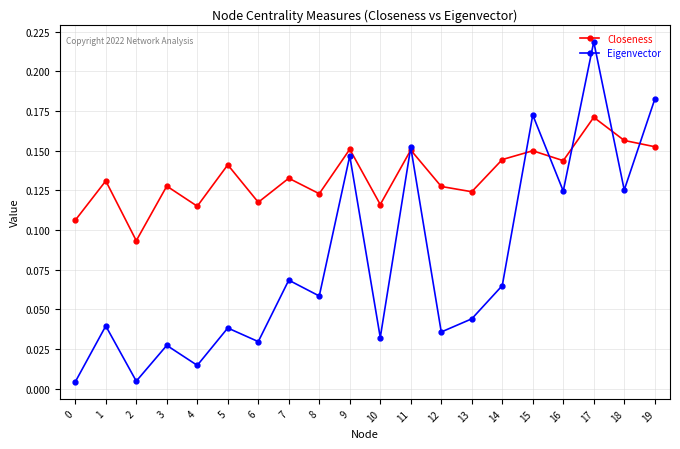

Does the chart have visible grid lines?

Yes